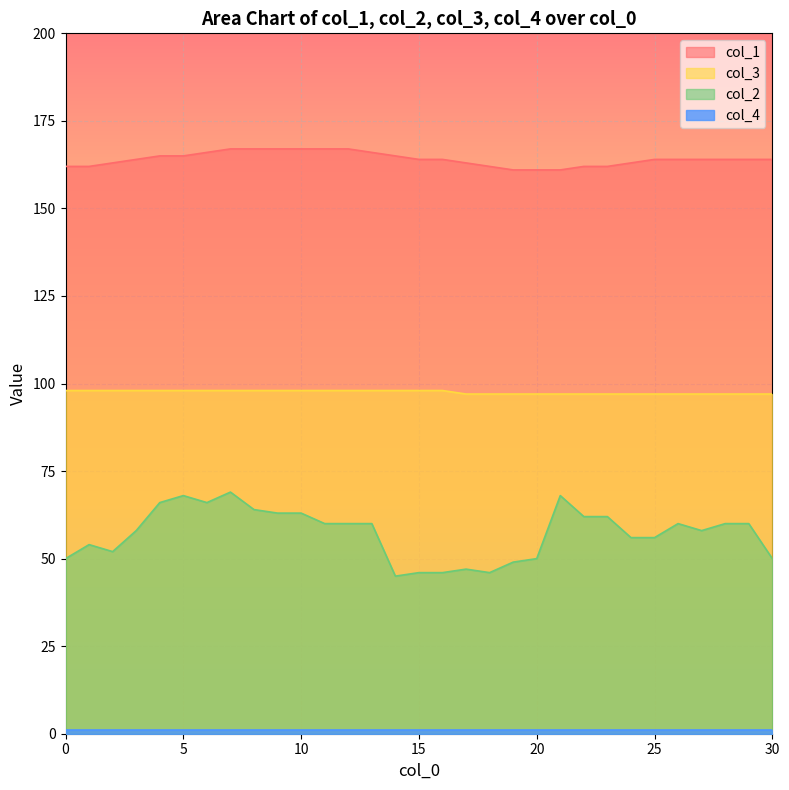

The col_3 series shows 138 at 23. True or false?

False